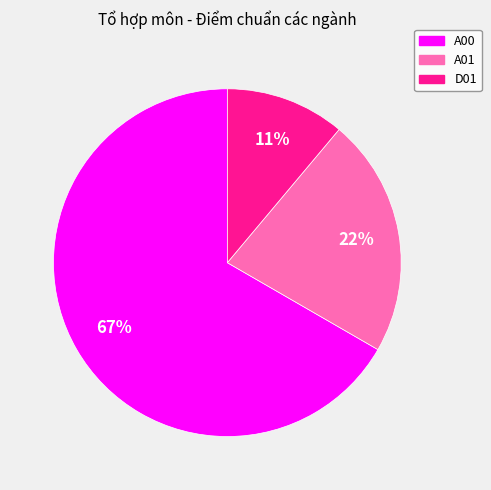

True or false: A00 accounts for 61% of the total.

False